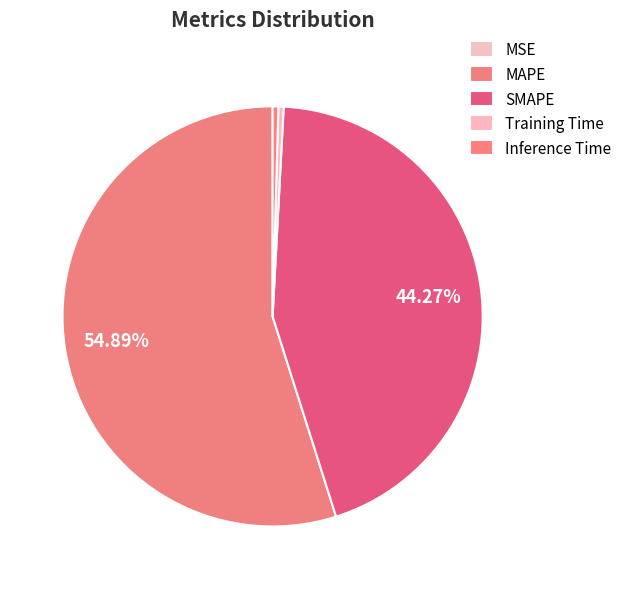

What is the majority slice?

MAPE